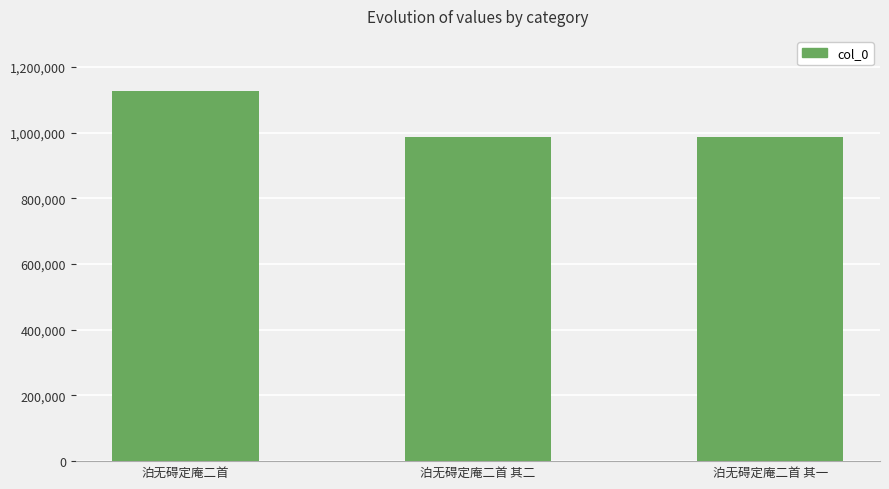

True or false: the data shows 215723 at 泊无碍定庵二首 其一.

False